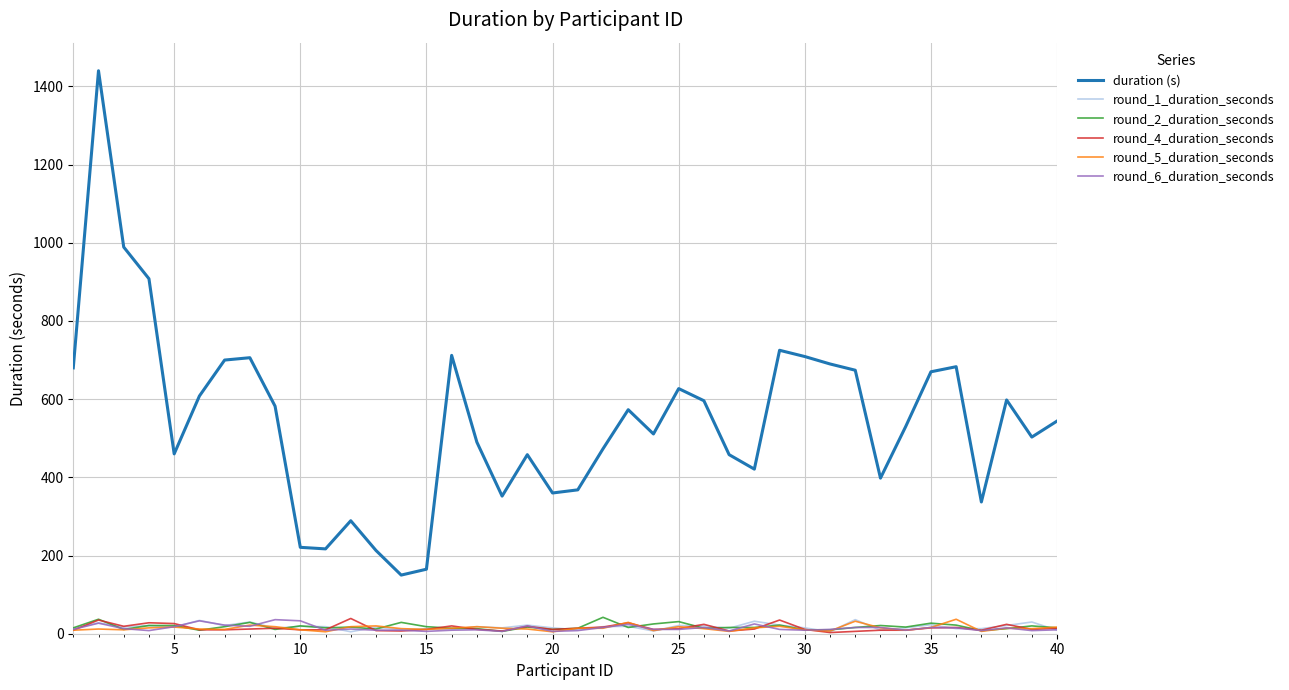

True or false: round_6_duration_seconds and duration (s) cross at least once.

False